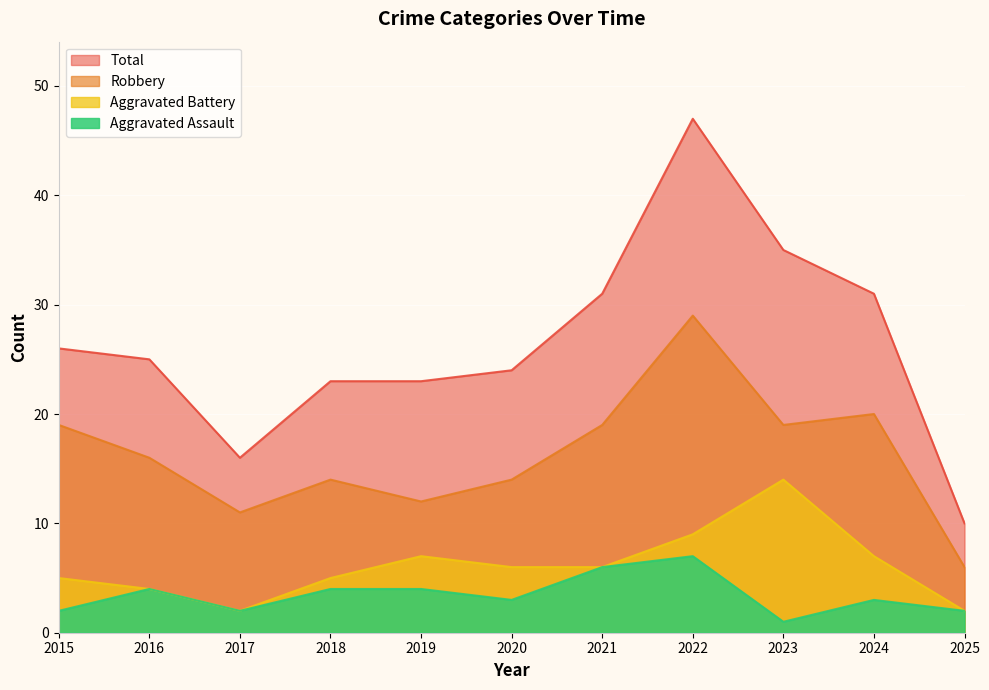

Which series has the largest range (max minus min)?

Total